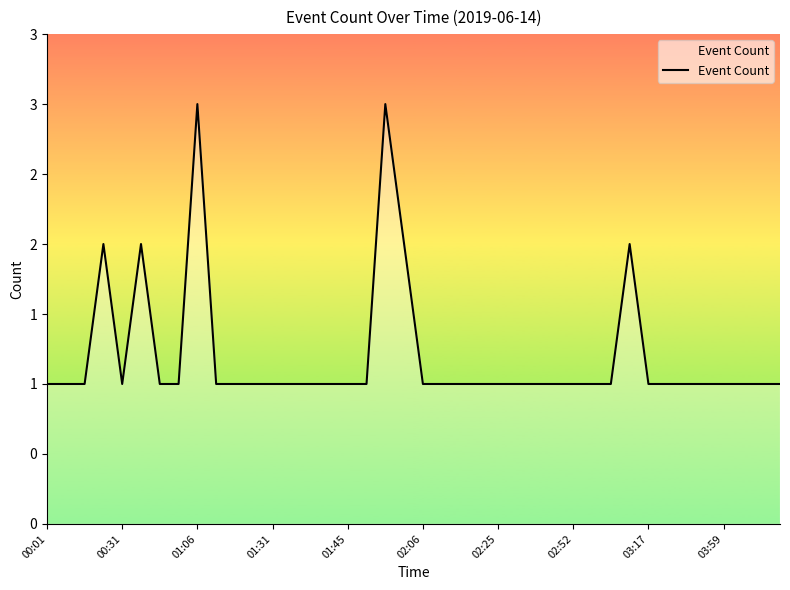

What is the difference between the maximum and second lowest values?

2